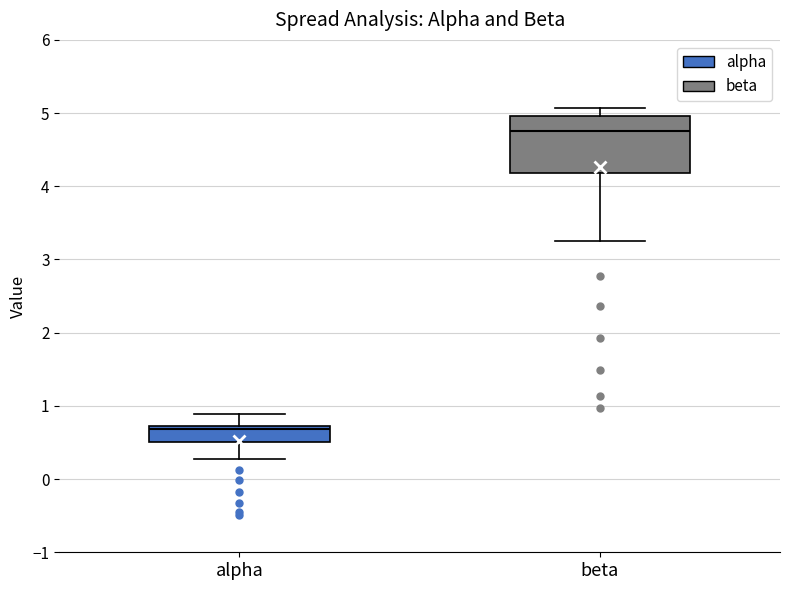

Comparing the boxes themselves (not the whiskers), which one is the tallest?

beta